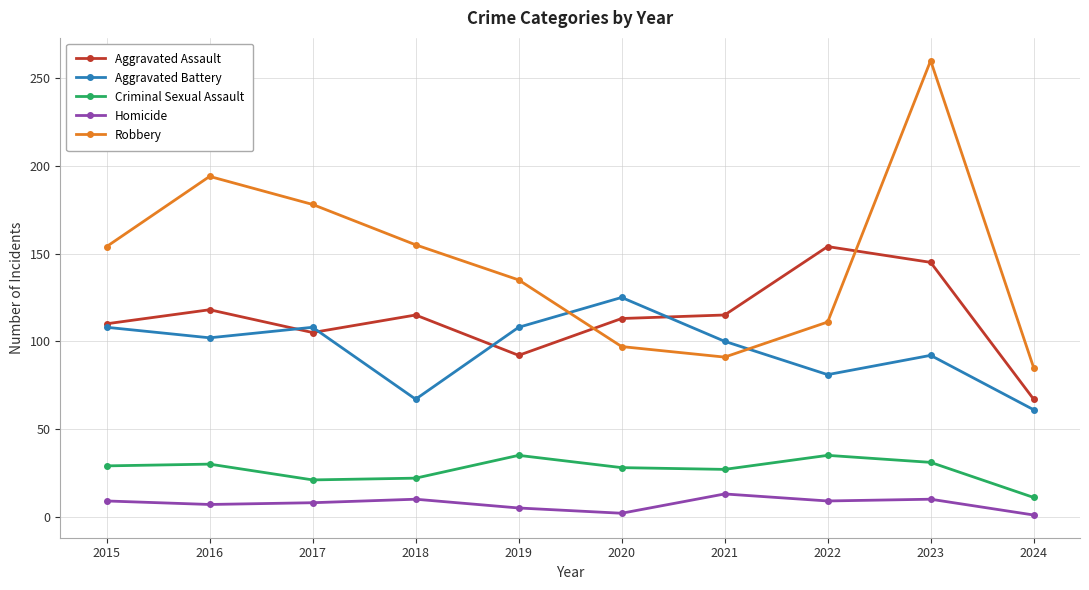

Is the value of Aggravated Battery at 2017 greater than the value of Homicide at 2023?

Yes